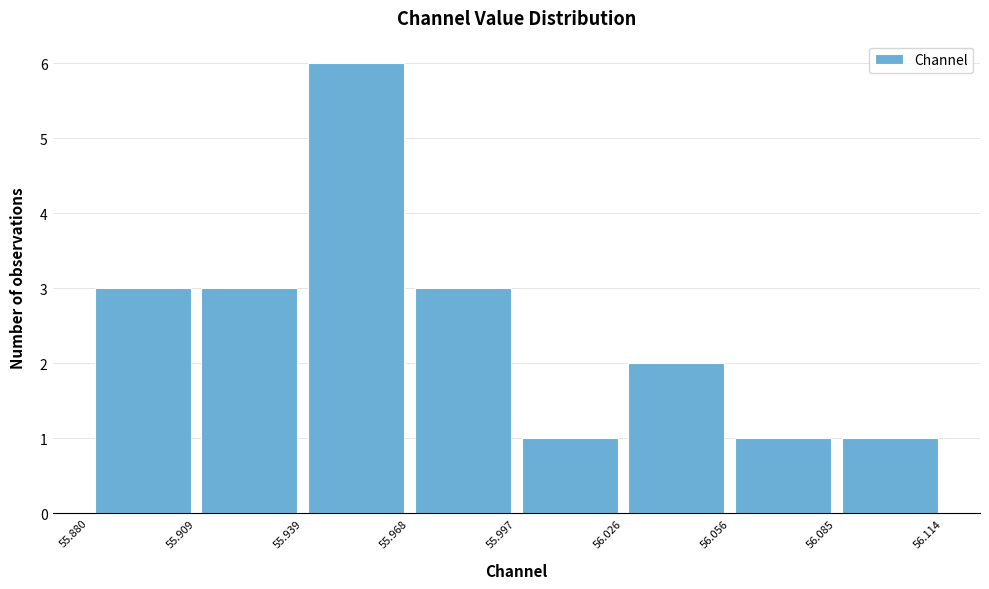

Reading left to right, list every bar in this chart as the range it spans on the x-axis followed by its height. The values are not printed on the chart, so give them approximately, as read against the axis.

55.880 to 55.909: 3
55.909 to 55.939: 3
55.939 to 55.968: 6
55.968 to 55.997: 3
55.997 to 56.026: 1
56.026 to 56.056: 2
56.056 to 56.085: 1
56.085 to 56.114: 1